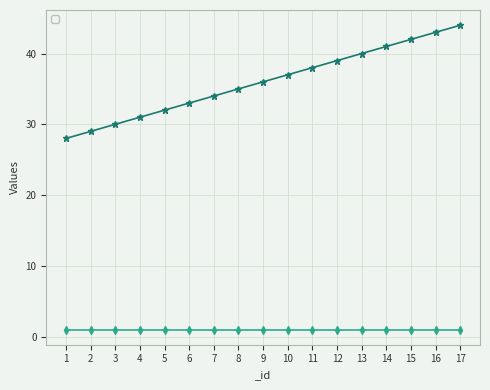

At which label is the value closest to 36?

9